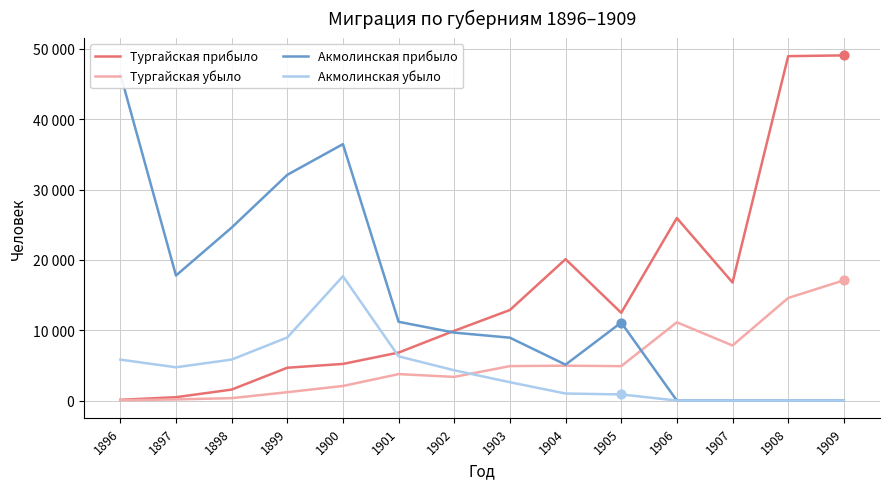

At which category is the sum across all series the highest?

1909